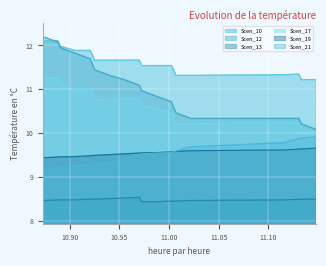

How many interior local valleys does the Scen_13 series have?

1